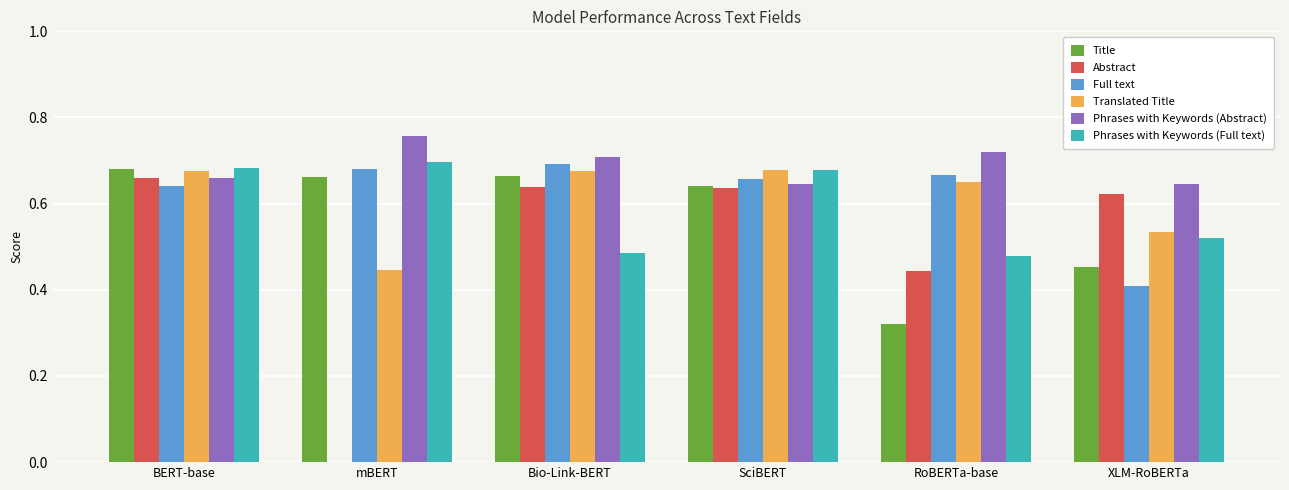

What are all the series names shown in the legend?

Title, Abstract, Full text, Translated Title, Phrases with Keywords (Abstract), Phrases with Keywords (Full text)